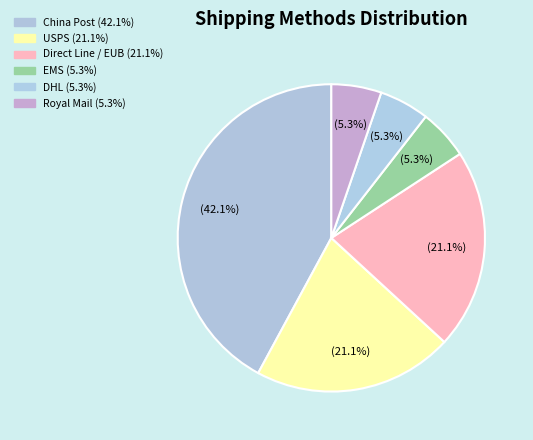

Is it true that USPS is 16% of the pie?

False